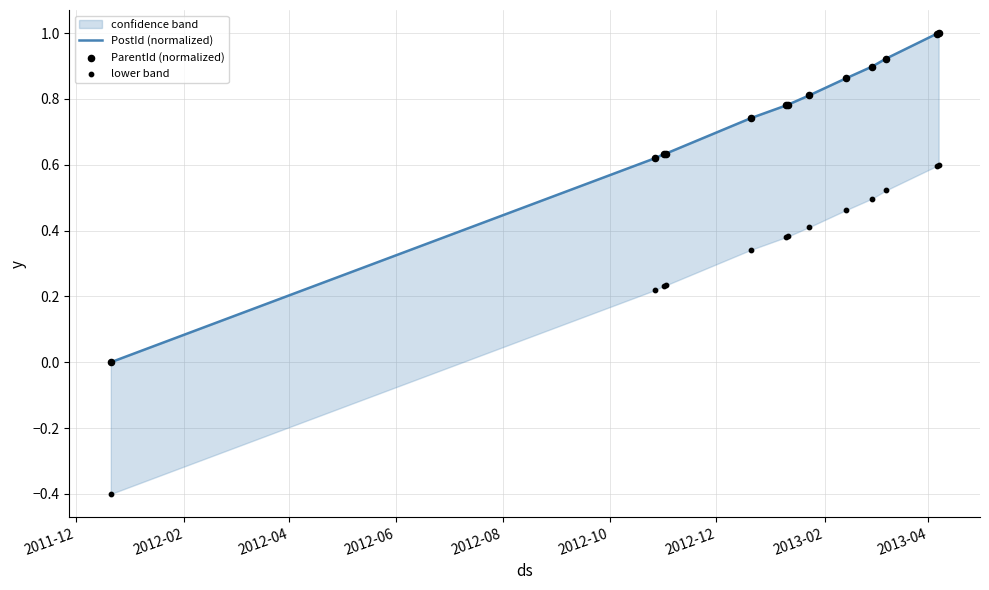

At how many categories does at least one series exceed 0?

13